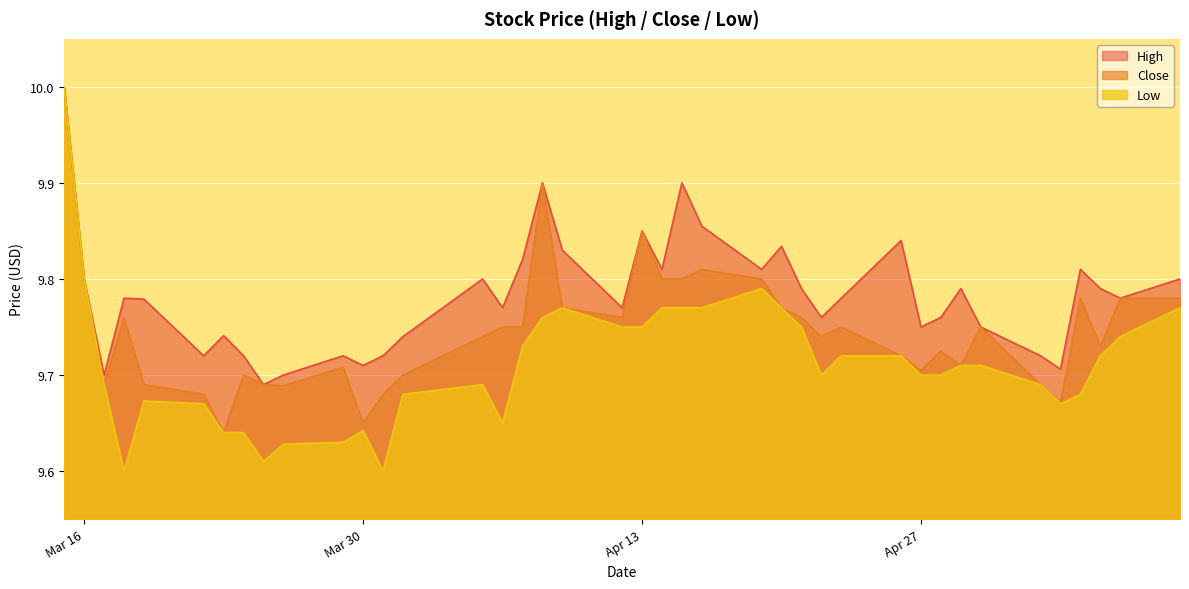

Reading right to left, what are all the values shown in this chart?

High: 9.8	9.8	9.8	9.8	9.7	9.7	9.8	9.8	9.8	9.8	9.8	9.8	9.8	9.8	9.8	9.8	9.9	9.9	9.8	9.8	9.8	9.8	9.9	9.8	9.8	9.8	9.7	9.7	9.7	9.7	9.7	9.7	9.7	9.7	9.7	9.8	9.8	9.7	9.8	10.0
Close: 9.8	9.8	9.7	9.8	9.7	9.7	9.8	9.7	9.7	9.7	9.7	9.8	9.7	9.8	9.8	9.8	9.8	9.8	9.8	9.8	9.8	9.8	9.9	9.8	9.8	9.7	9.7	9.7	9.7	9.7	9.7	9.7	9.7	9.6	9.7	9.7	9.8	9.7	9.8	10.0
Low: 9.8	9.7	9.7	9.7	9.7	9.7	9.7	9.7	9.7	9.7	9.7	9.7	9.7	9.8	9.8	9.8	9.8	9.8	9.8	9.8	9.8	9.8	9.8	9.7	9.7	9.7	9.7	9.6	9.6	9.6	9.6	9.6	9.6	9.6	9.7	9.7	9.6	9.7	9.8	10.0